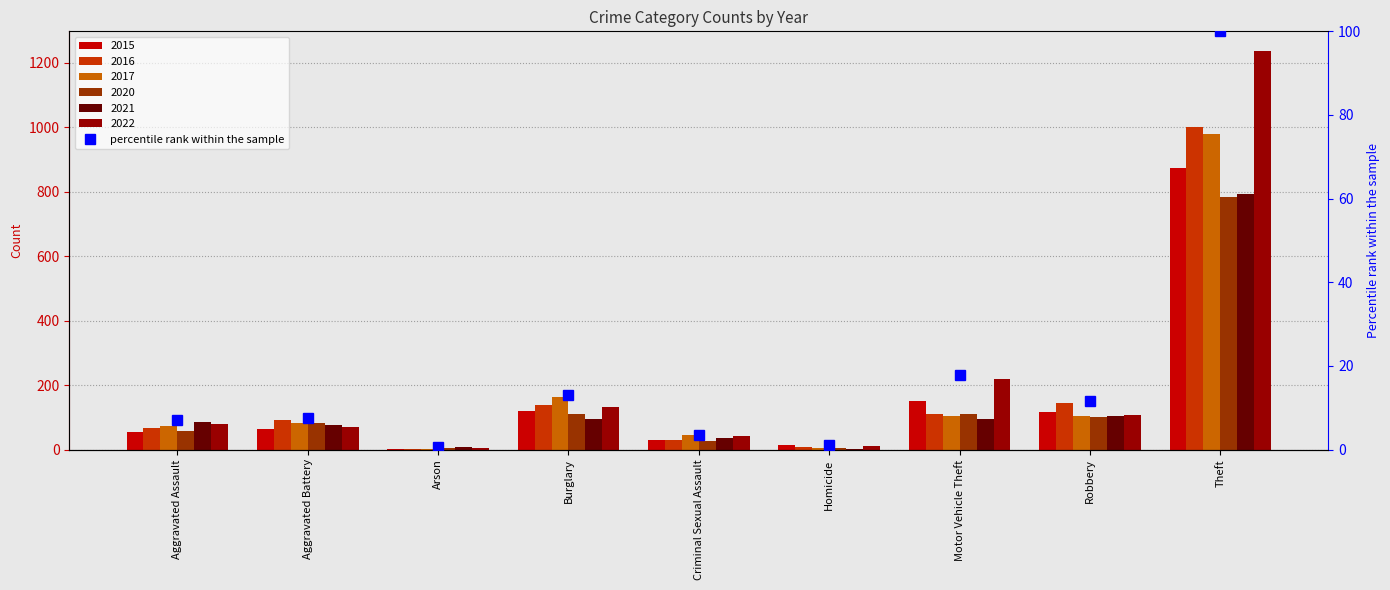

True or false: the data shows 160.3 at Theft.

False